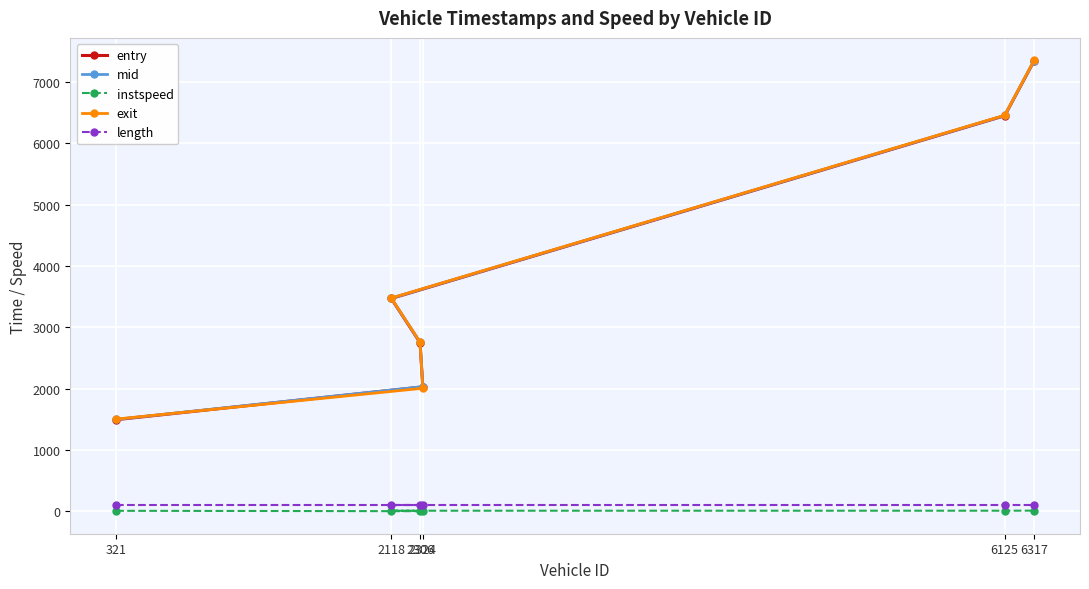

Reading left to right, list all the values displayed in this chart.

entry: 1495.6	2029.8	2749.9	3469.4	6446.5	7339.7
mid: 1500.3	2033.6	2754.2	3473.6	6450.5	7343.5
instspeed: 11.1	5.0	12.2	12.6	12.8	14.2
exit: 1505.0	2007.2	2758.5	3477.6	6454.7	7347.1
length: 106.7	106.7	106.7	106.7	106.7	106.7